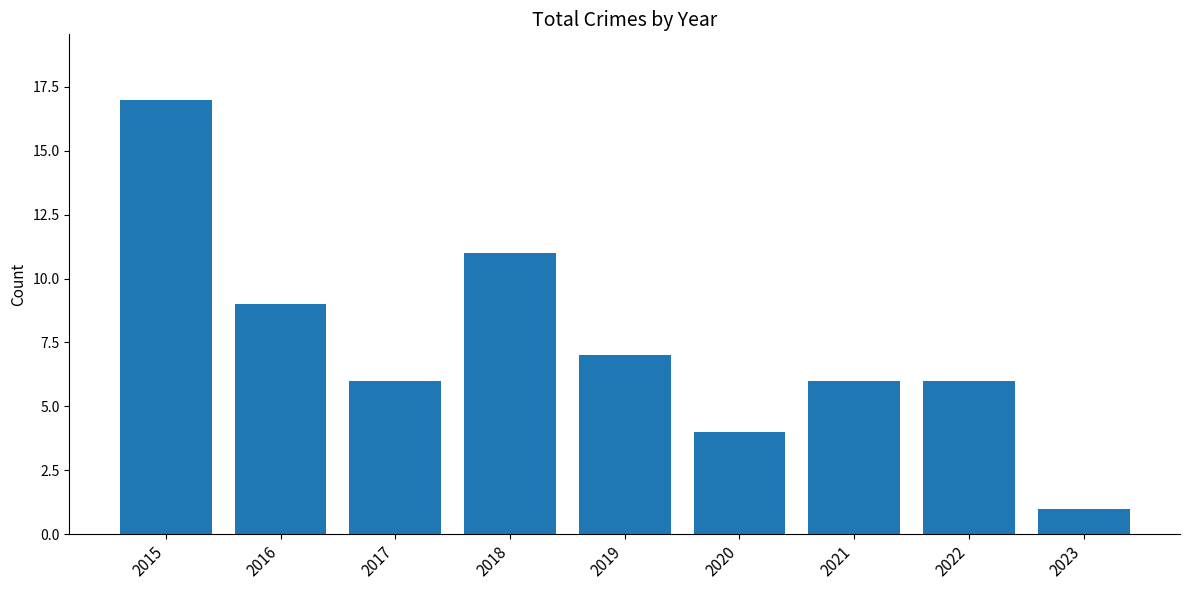

What is the value of the 3rd bar from the left?

6